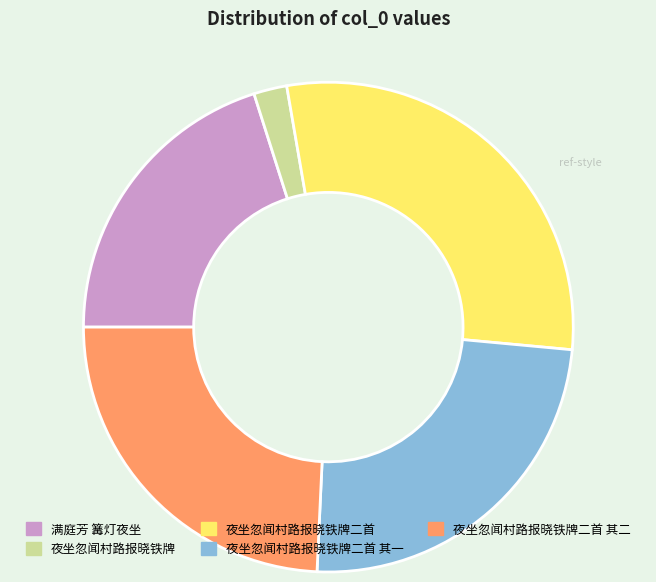

Does any single category account for the majority?

No